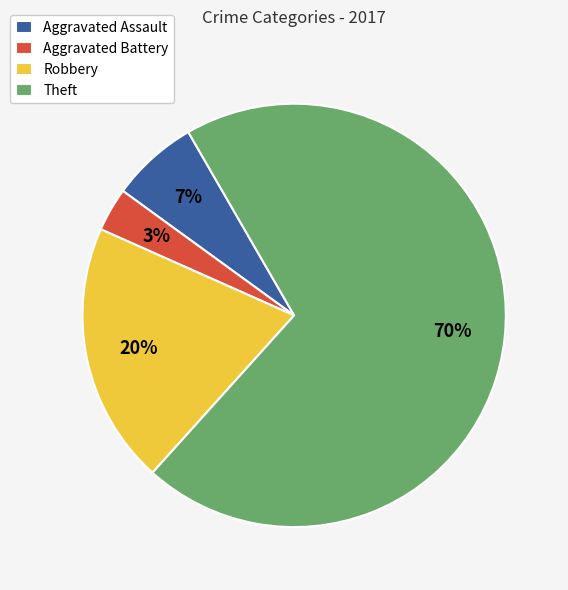

Which has a higher value, Aggravated Battery or Aggravated Assault?

Aggravated Assault